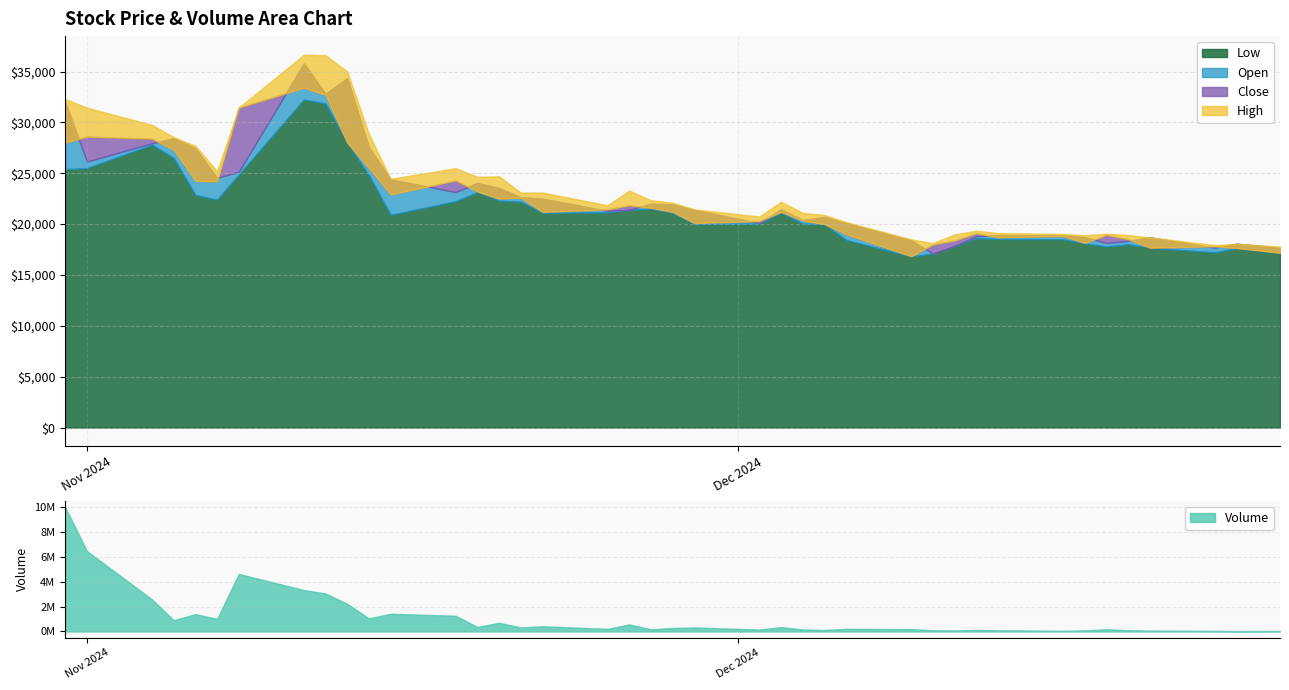

Which series has the largest total across all categories?

Volume